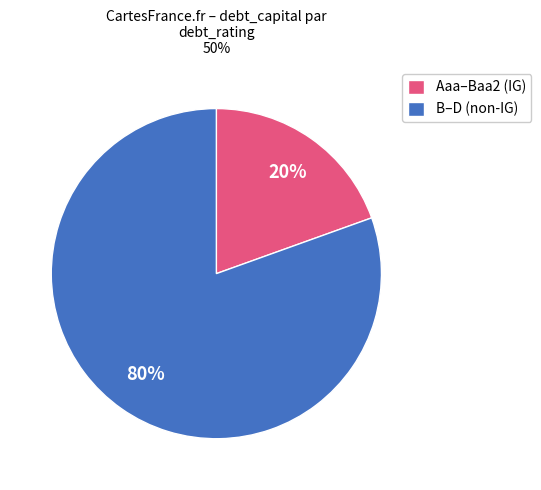

To the nearest percent, what is the average slice percentage?

50%